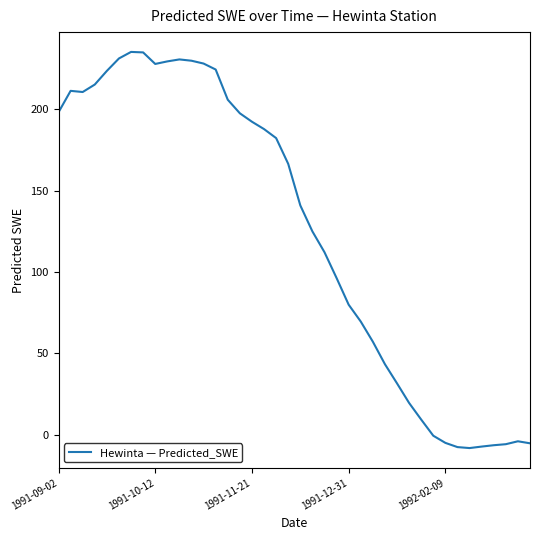

What is the difference between the maximum and minimum values?

243.3